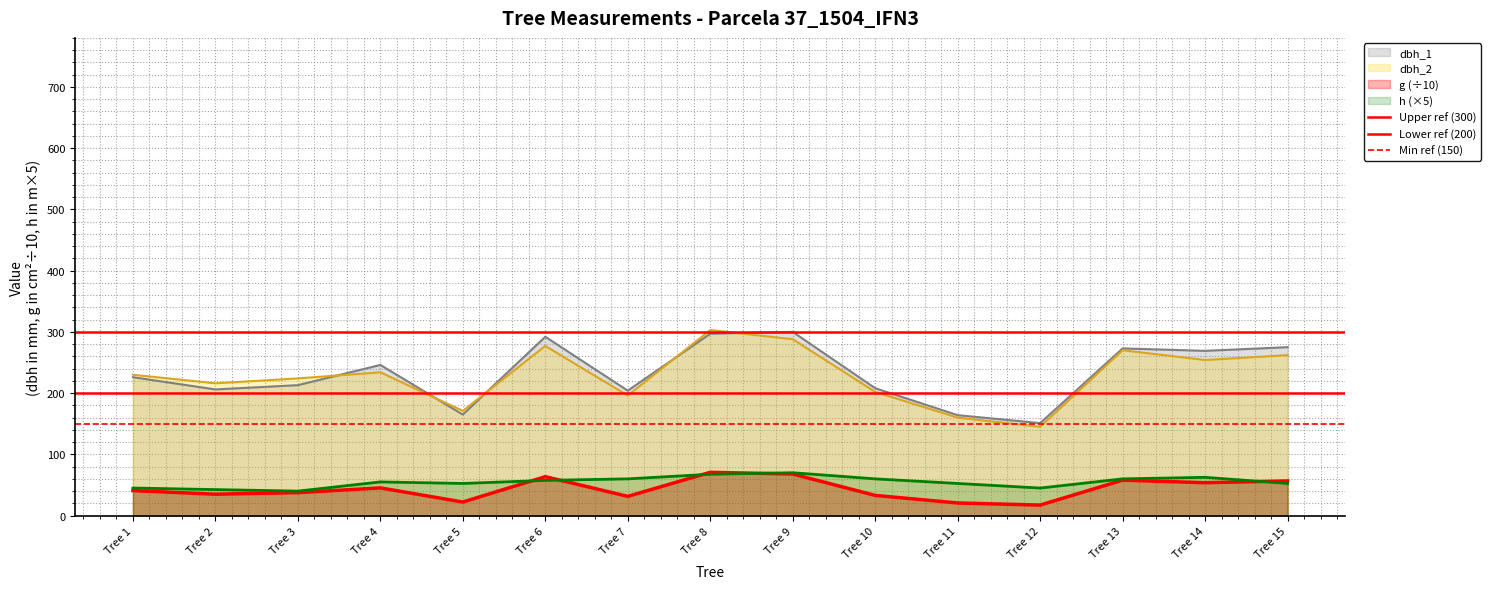

True or false: Upper ref (300) has a value of 300 at Tree 1.

True